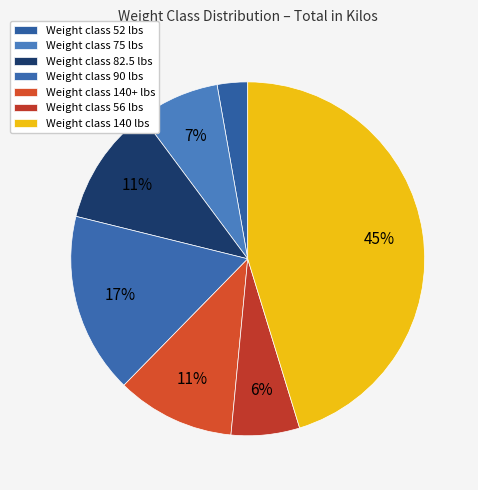

Count the number of slices in the pie.

7